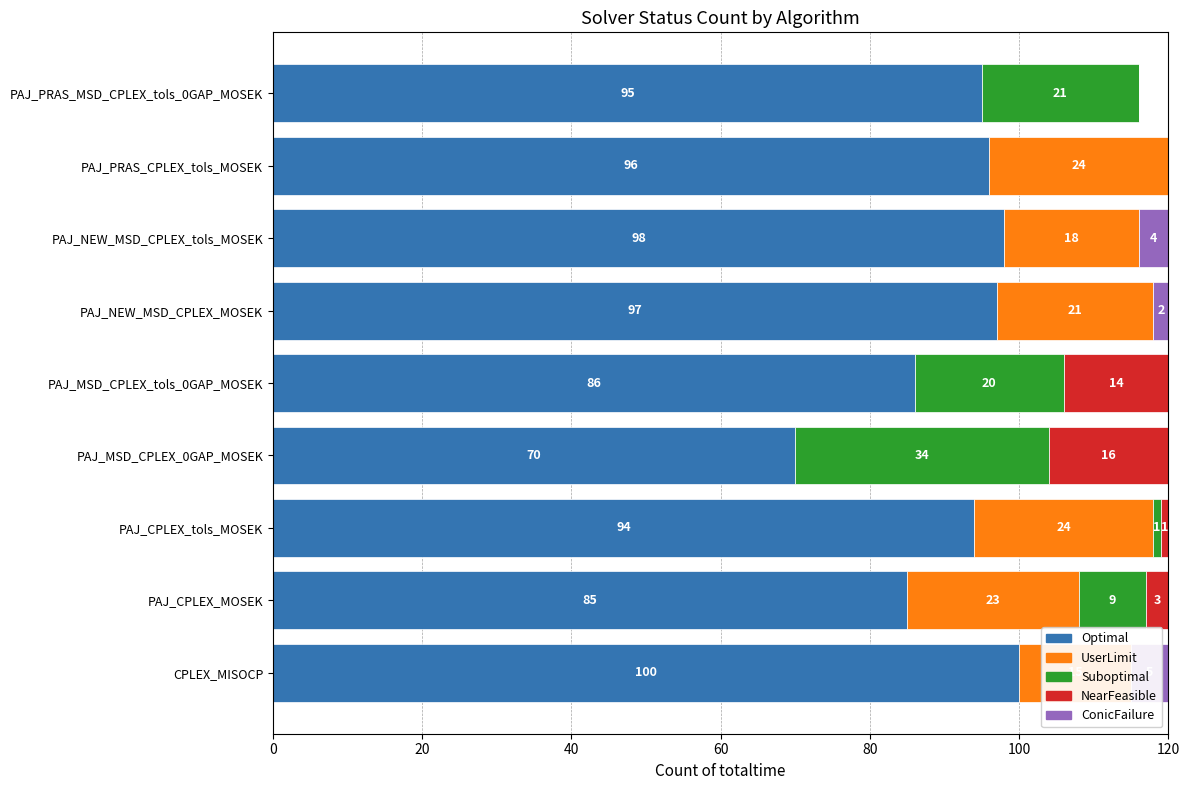

What is the maximum value shown in the chart?

100